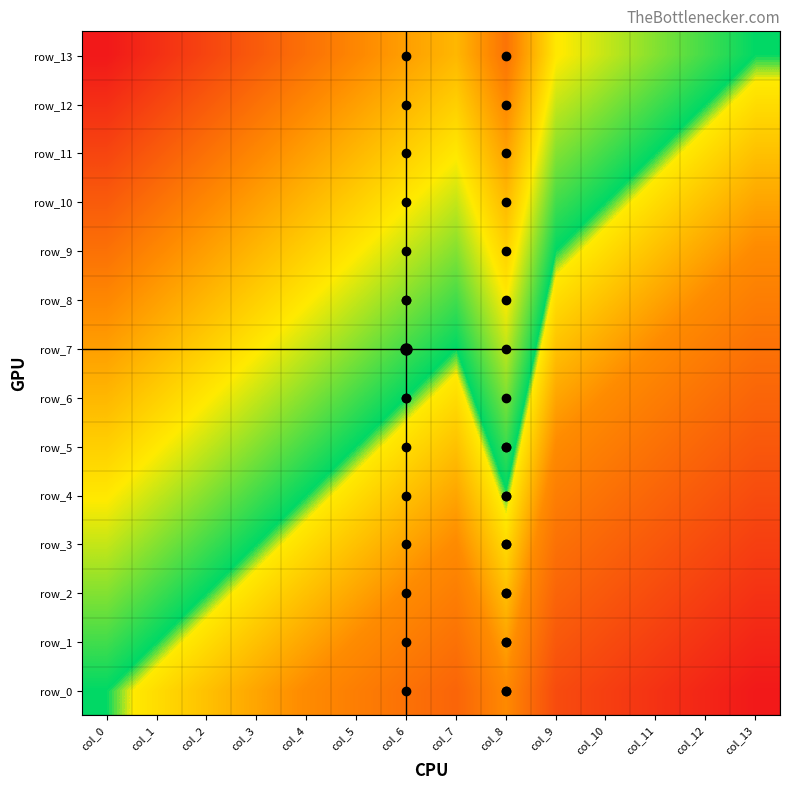

Between col_4 and col_10, which is larger?

col_4